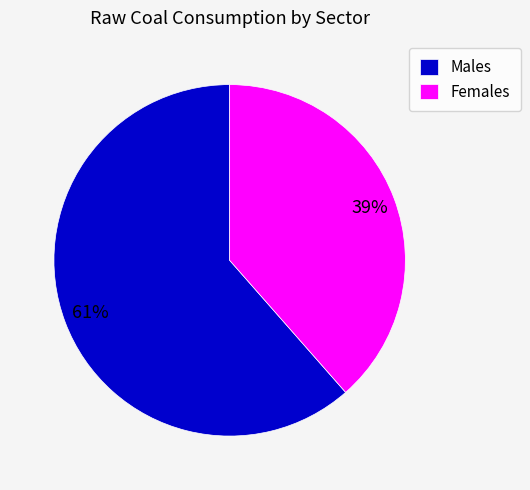

The Males slice represents 67% of the pie. True or false?

False